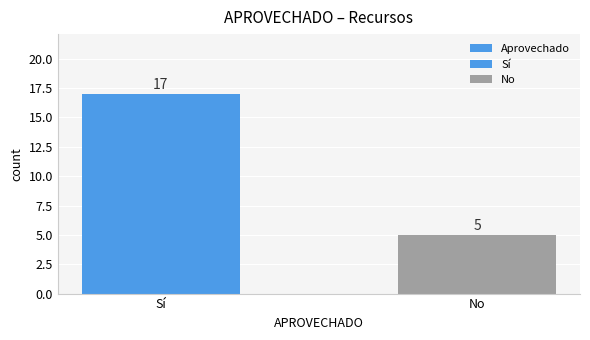

What is the sum of all values?

22